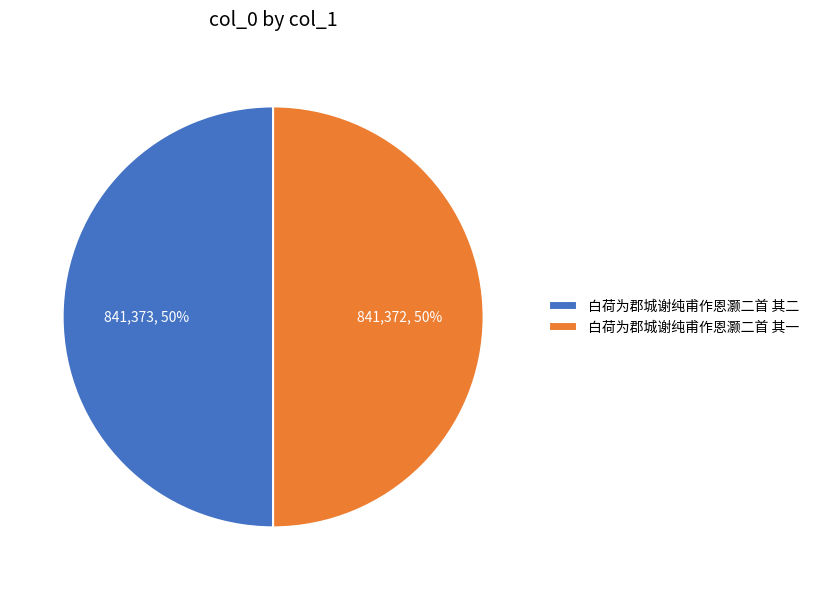

Approximately how many times larger is the value at 白荷为郡城谢纯甫作恩灏二首 其一 compared to 白荷为郡城谢纯甫作恩灏二首 其二?

1.0